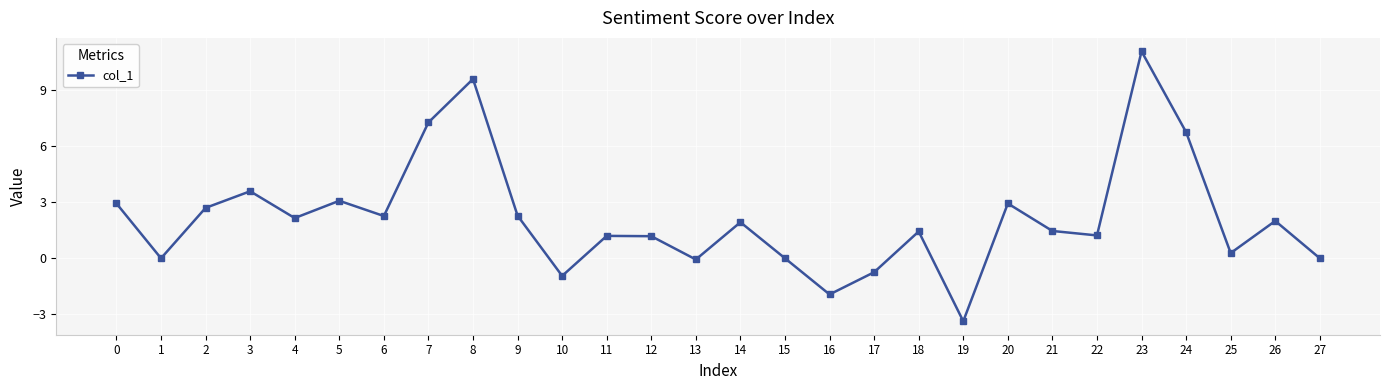

Which category has the lowest value across all series?

19